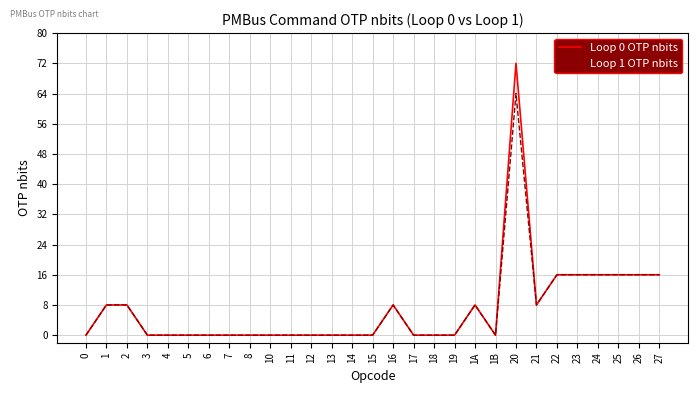

Rank the series by their maximum value, from highest to lowest.

Loop 0 OTP nbits, Loop 1 OTP nbits